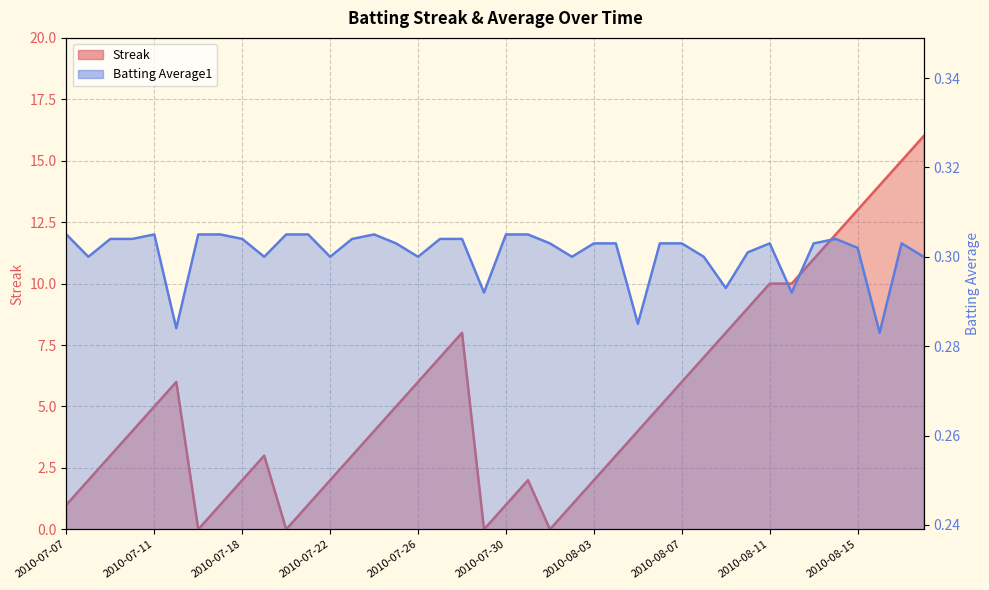

What are all the series names shown in the legend?

Streak, Batting Average1